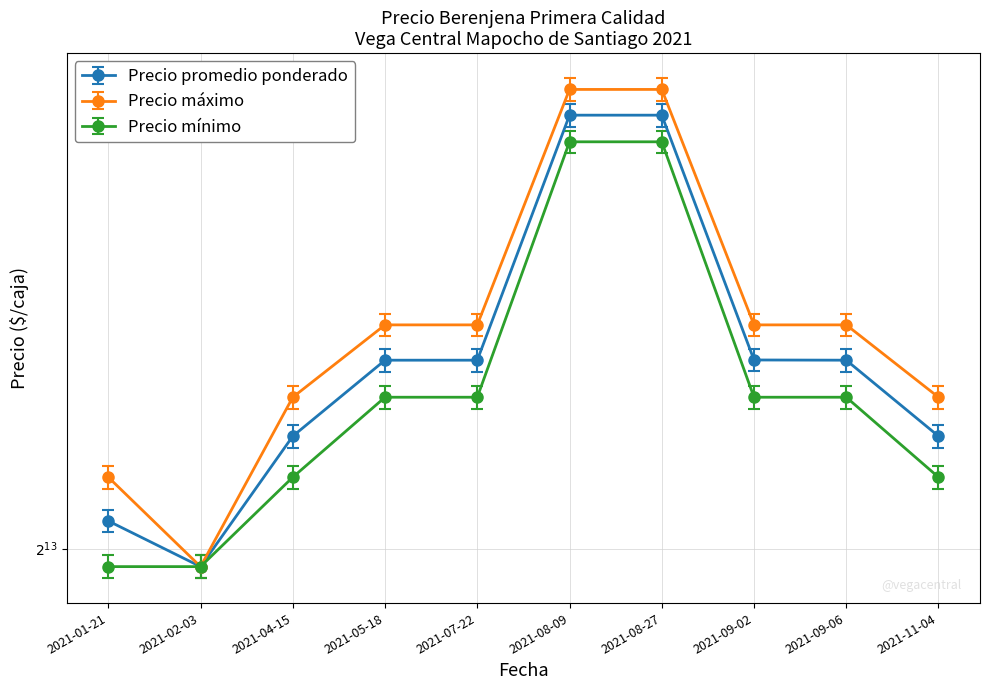

Where is Precio minimo nearest to the value 11000?

2021-05-18